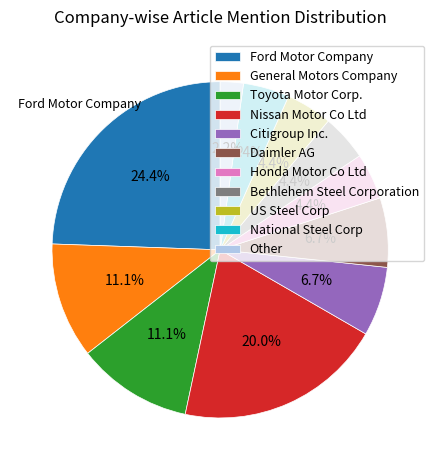

Which category has the biggest portion of the pie?

Ford Motor Company